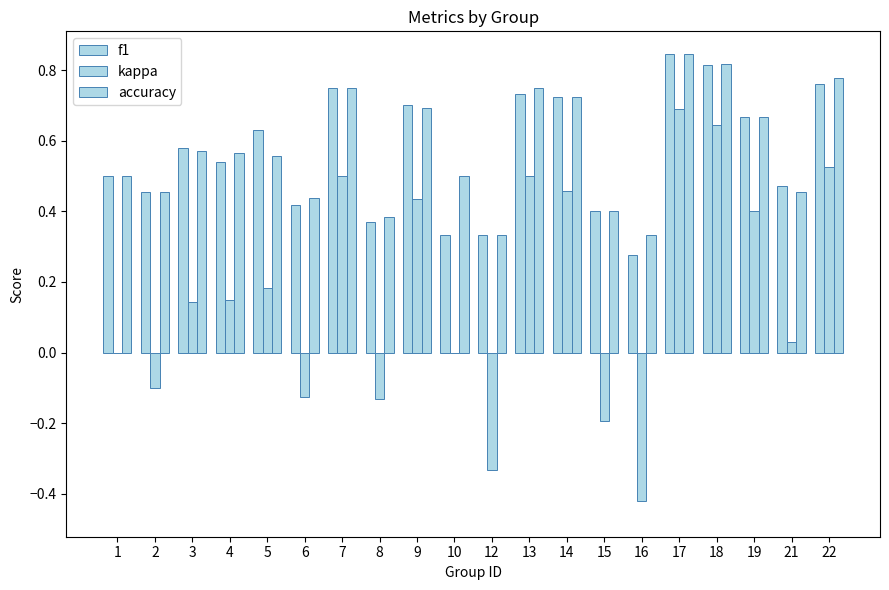

Does the chart contain stacked bars?

No